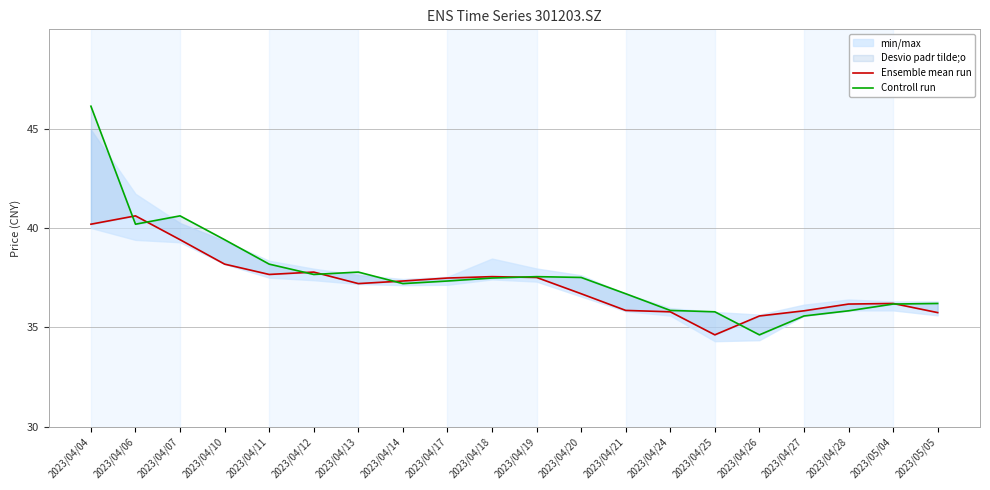

What is the greatest value displayed?

46.1